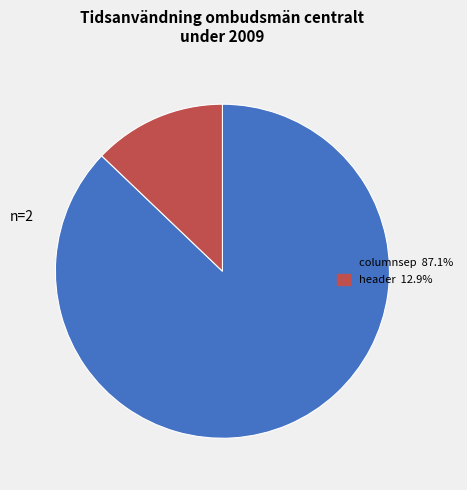

Combined, do columnsep 87.1% and header 12.9% account for over 50%?

Yes